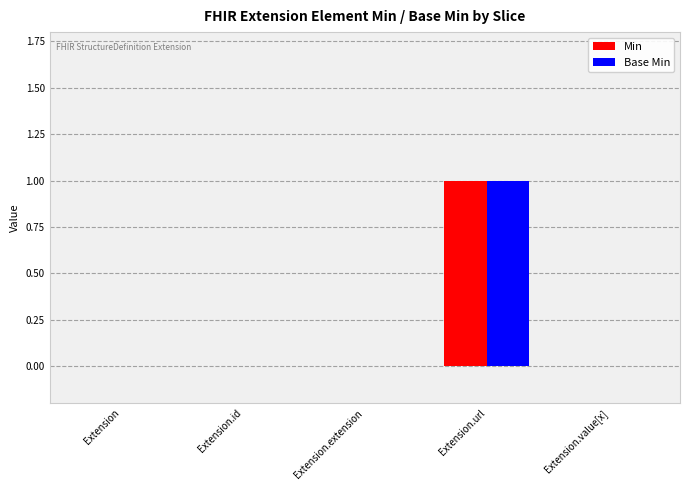

At which label does Min reach its peak?

Extension.url